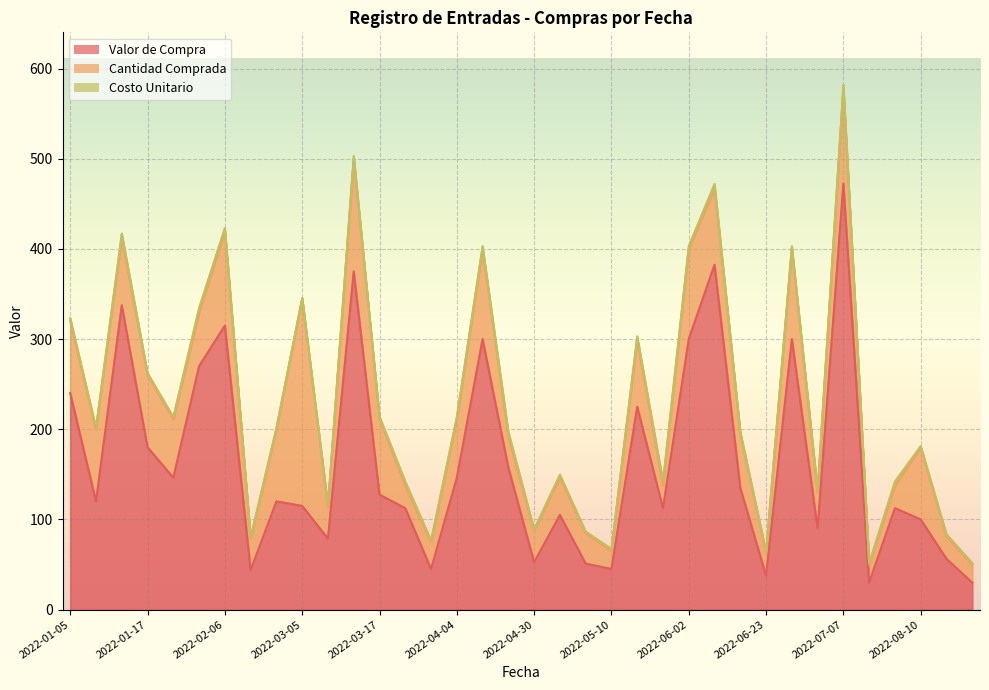

Which series has the largest range (max minus min)?

Valor de Compra